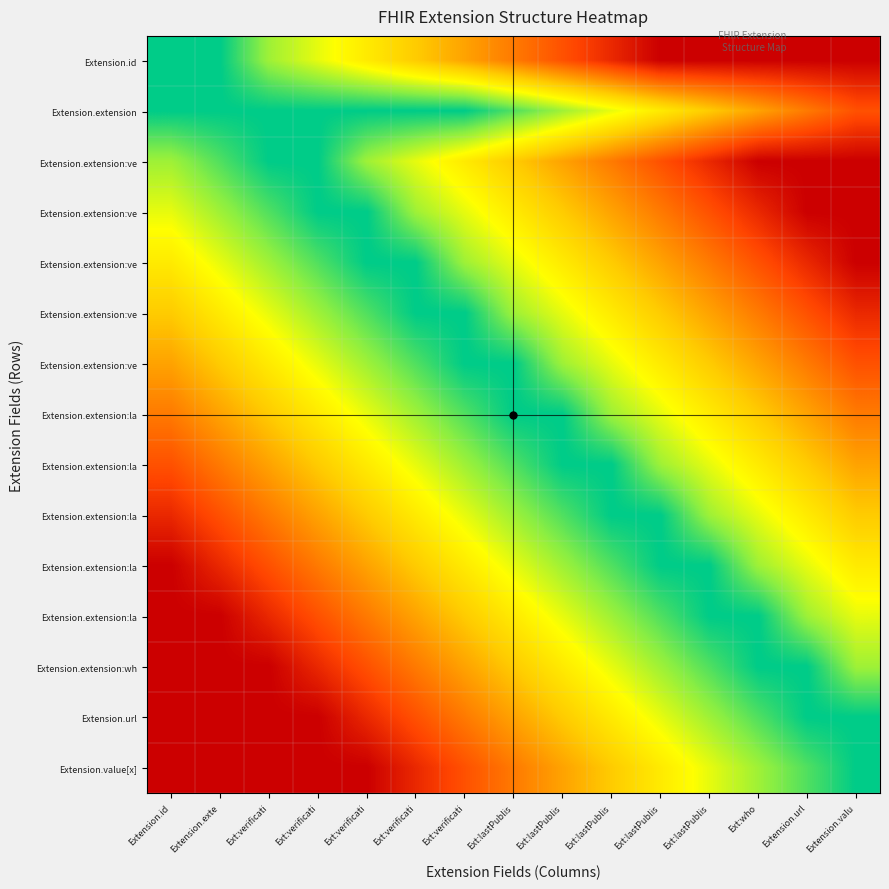

What is the greatest value displayed?

1.0